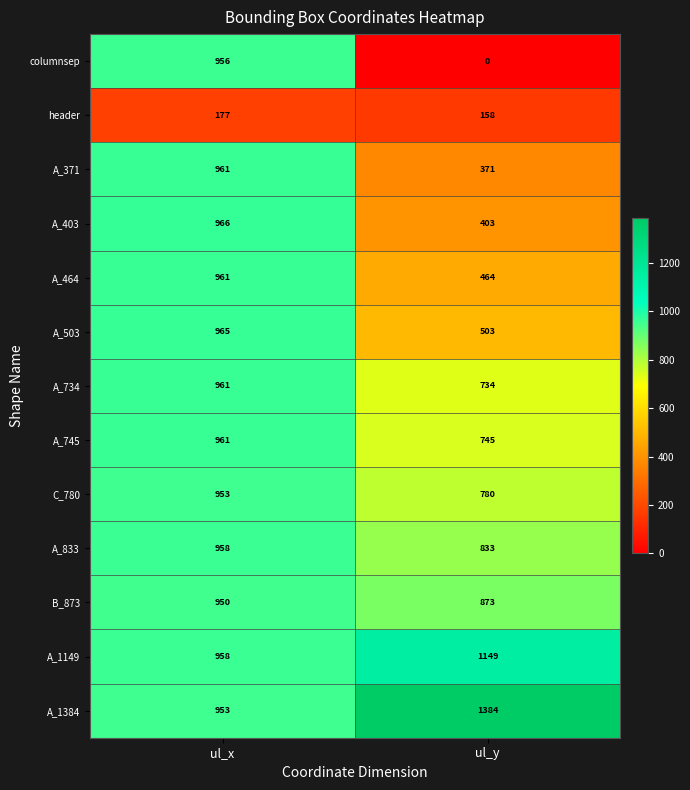

Which series has the largest total across all categories?

A_1384